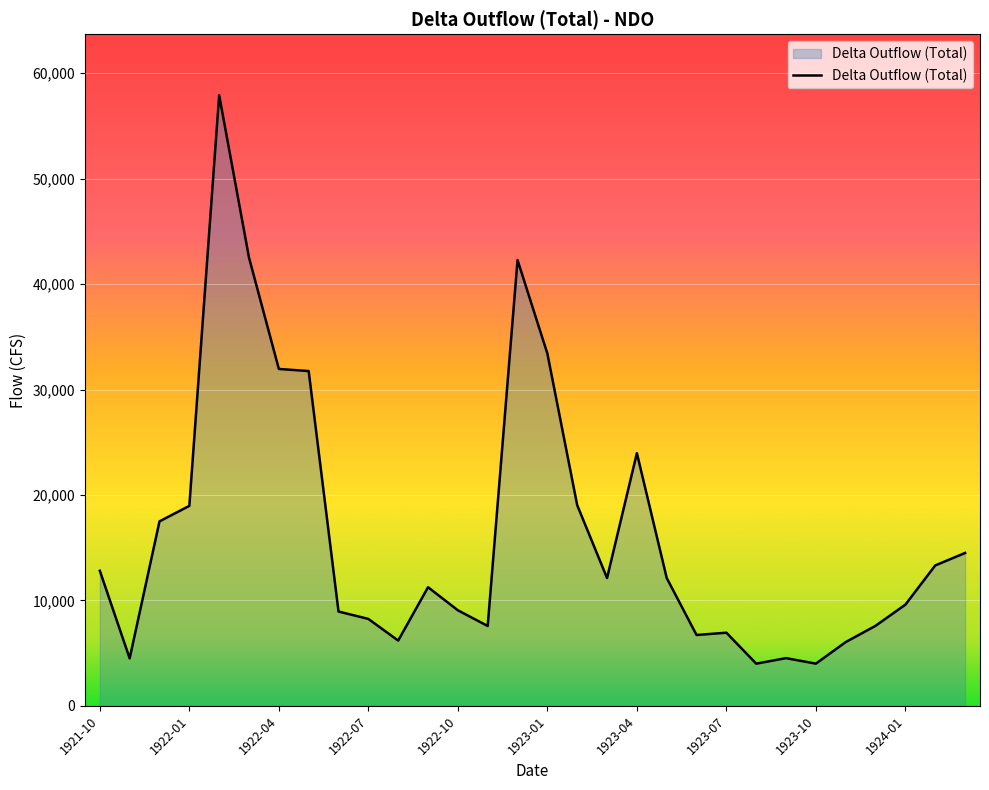

What is the difference between the maximum and minimum values?

53918.0